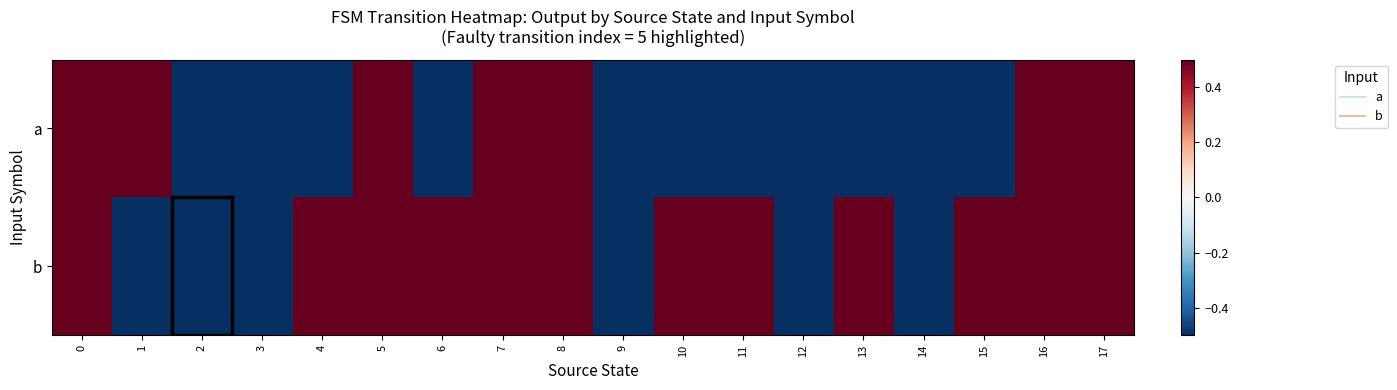

List the series in order of their overall mean, lowest first.

row_0, row_1